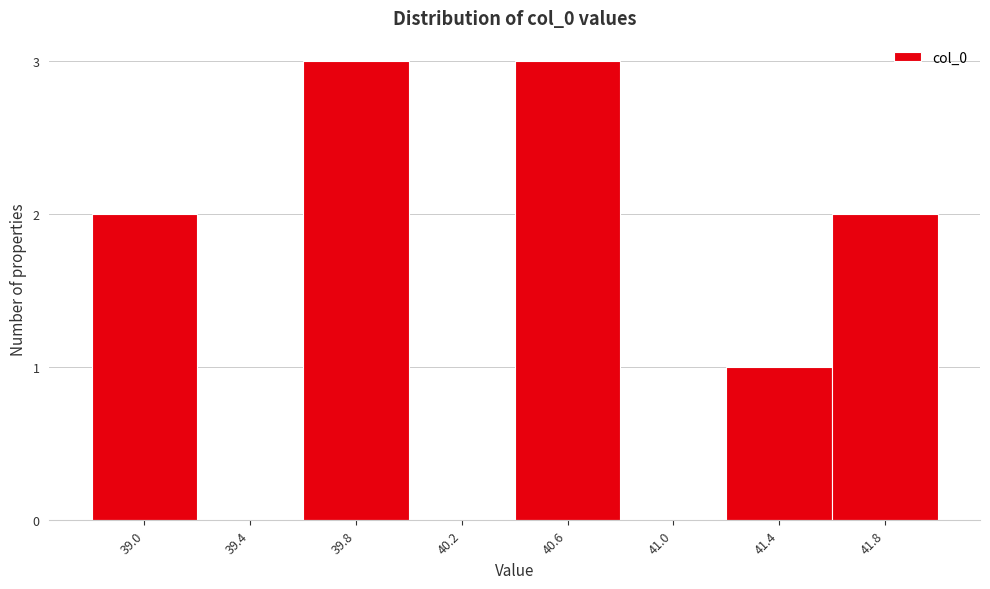

Reading left to right, list all the values displayed in this chart.

39.0=2	39.4=0	39.8=3	40.2=0	40.6=3	41.0=0	41.4=1	41.8=2